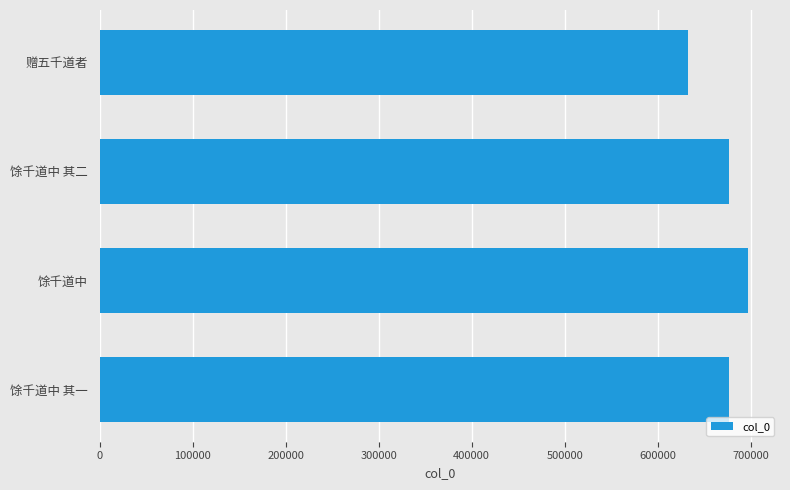

The chart shows a value of 386474 at 馀千道中 其一. True or false?

False